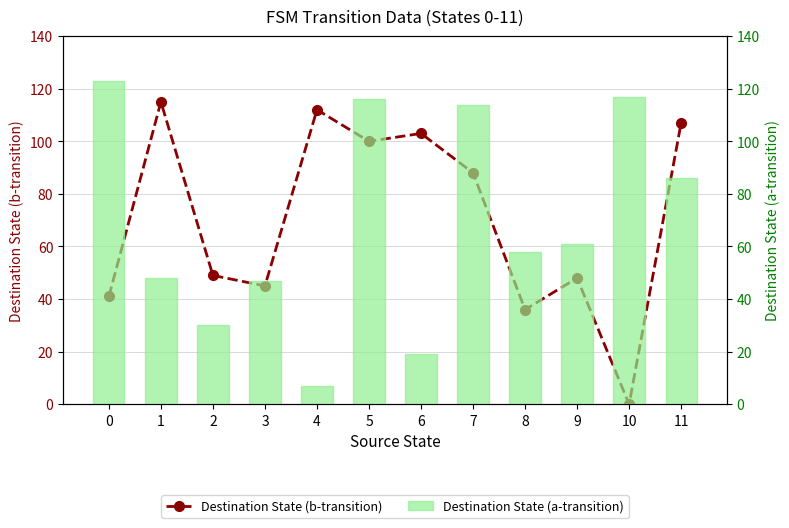

Rank the series at 6 from lowest to highest value.

Destination State (a-transition), Destination State (b-transition)